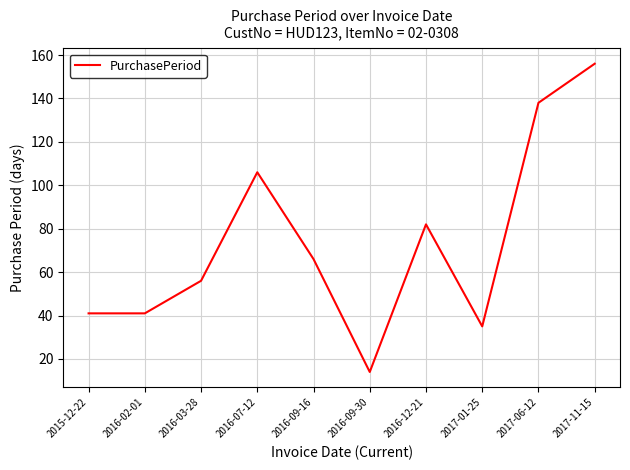

Which category has the lowest value across all series?

2016-09-30